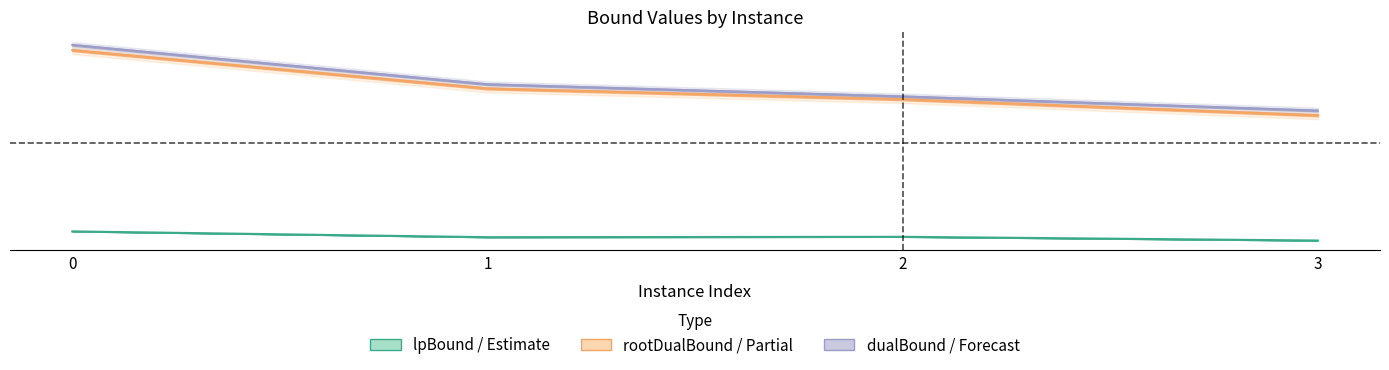

The value of Estimate based on partial data at 3 is 0.4. True or false?

False